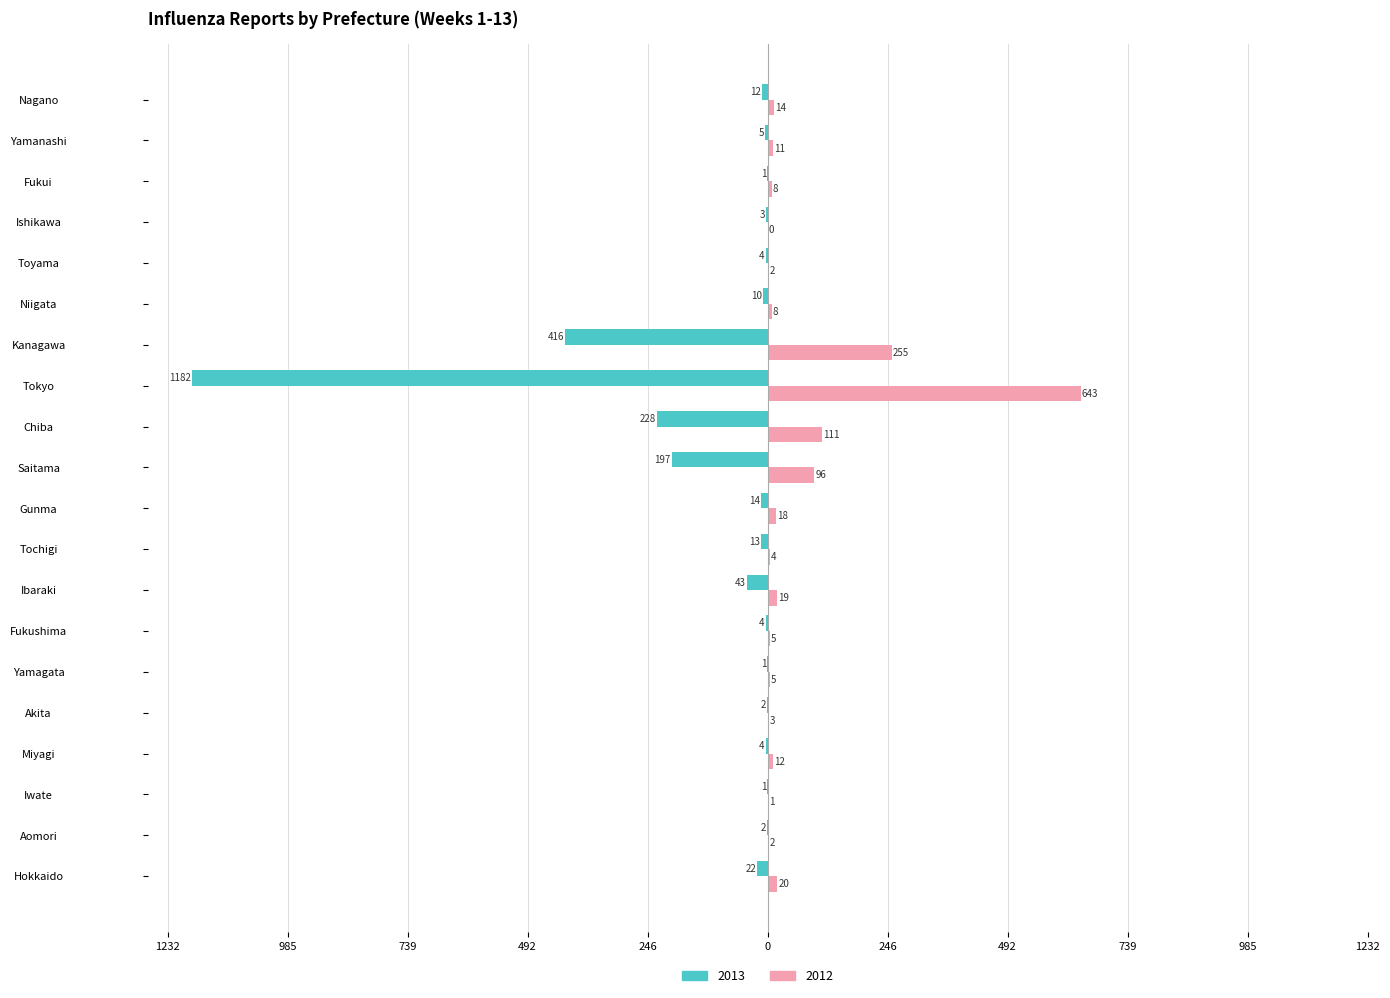

True or false: 2013 has a value of -5 at Ishikawa.

False